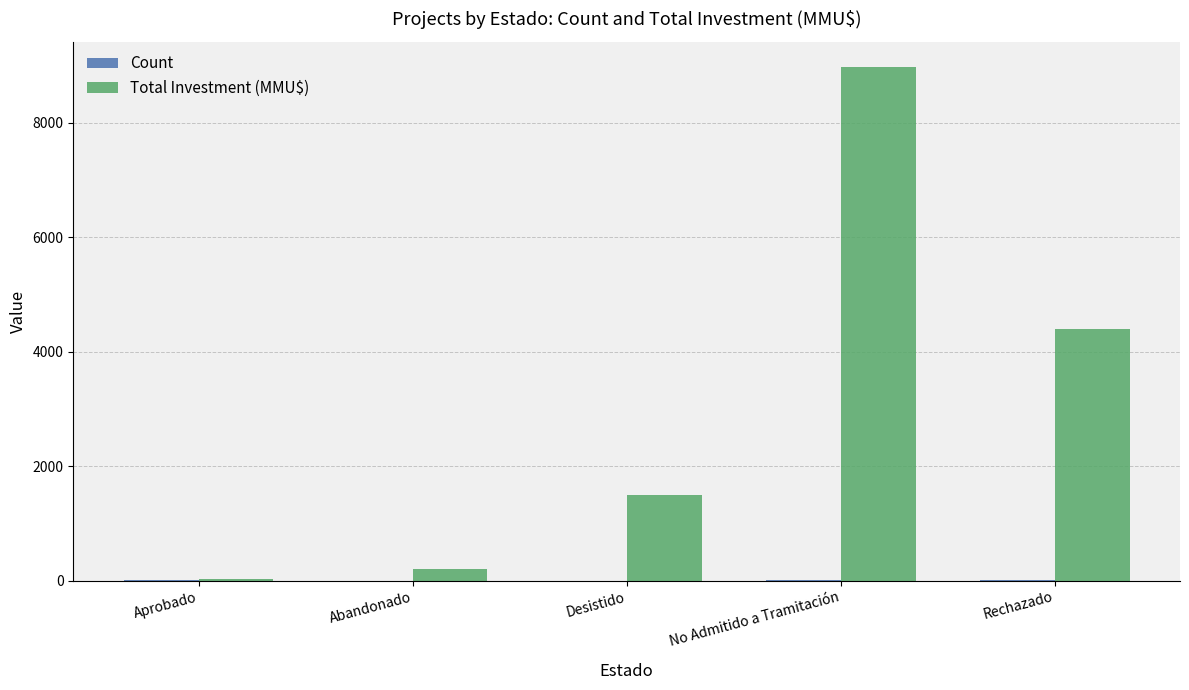

Are the bars grouped side by side (vs. stacked)?

Yes